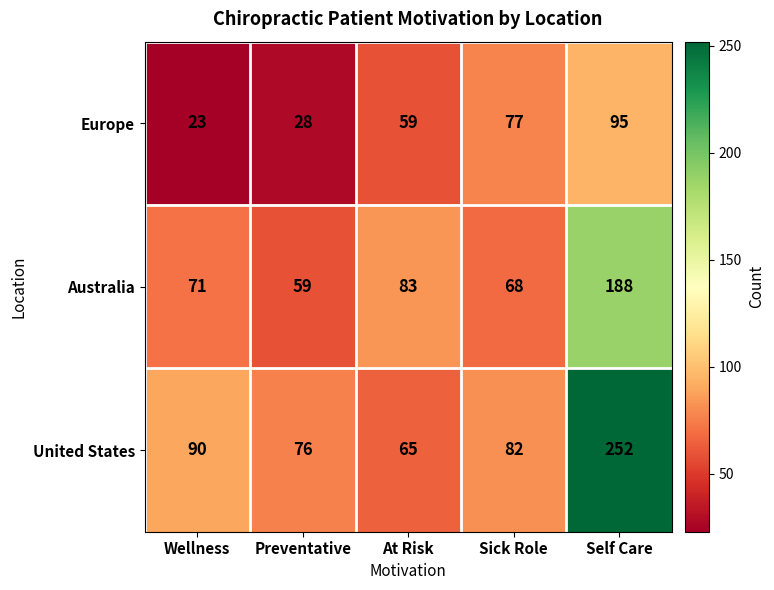

How many categories are shown in the chart?

5